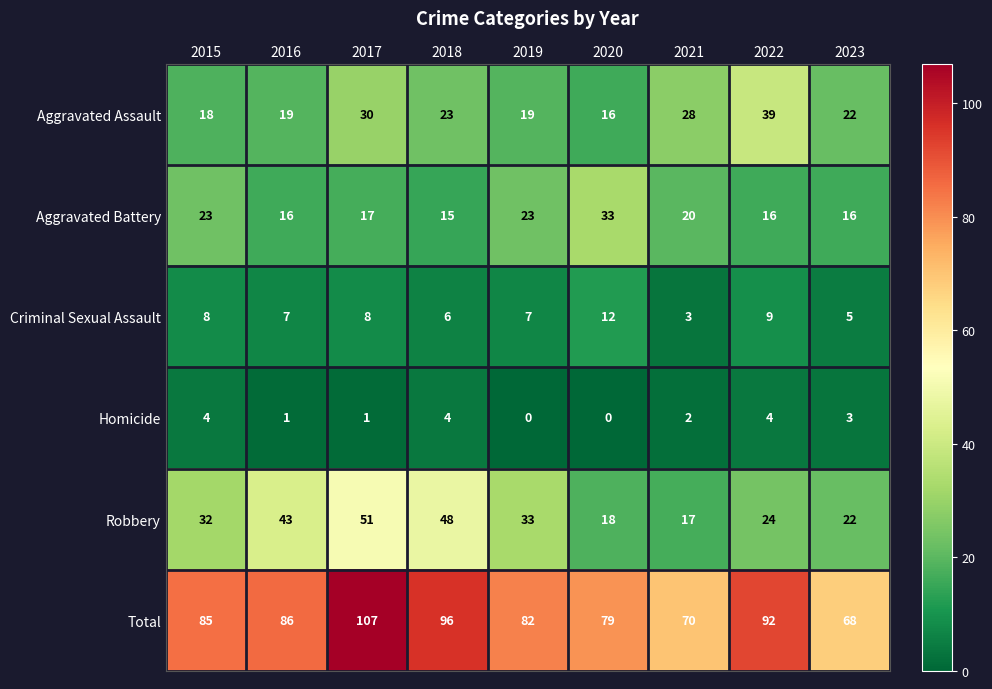

Count the number of data series in this chart.

6